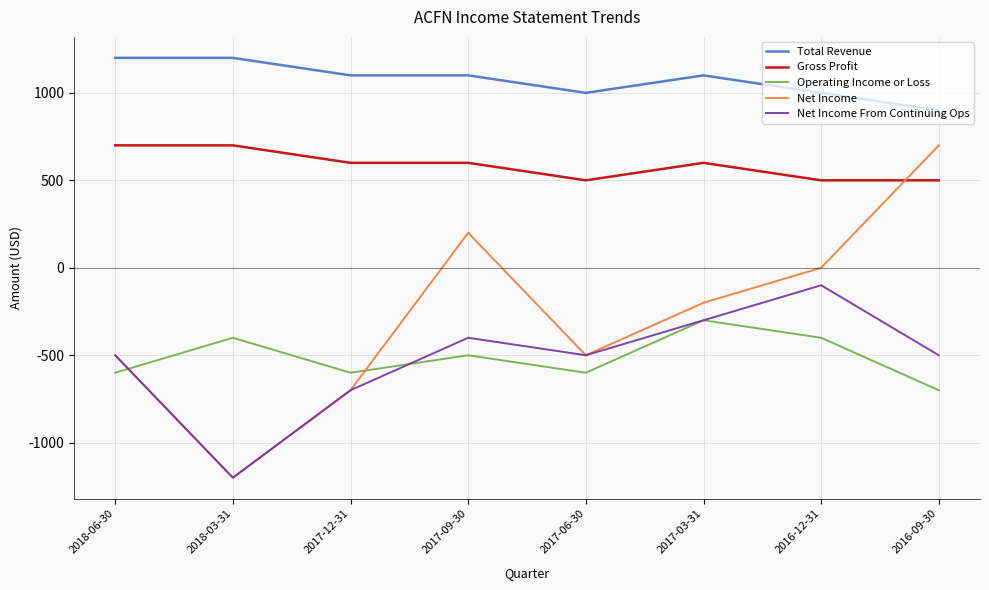

Between 2017-09-30 and 2017-06-30, which series saw the biggest shift?

Net Income